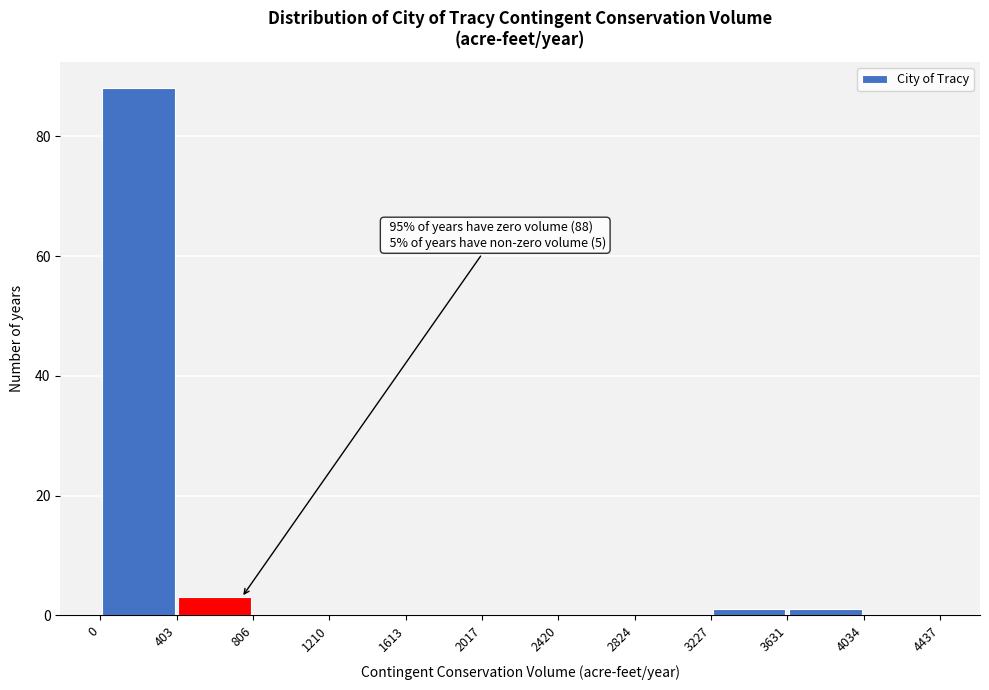

Which range on the x-axis has the tallest bar?

0 to 403